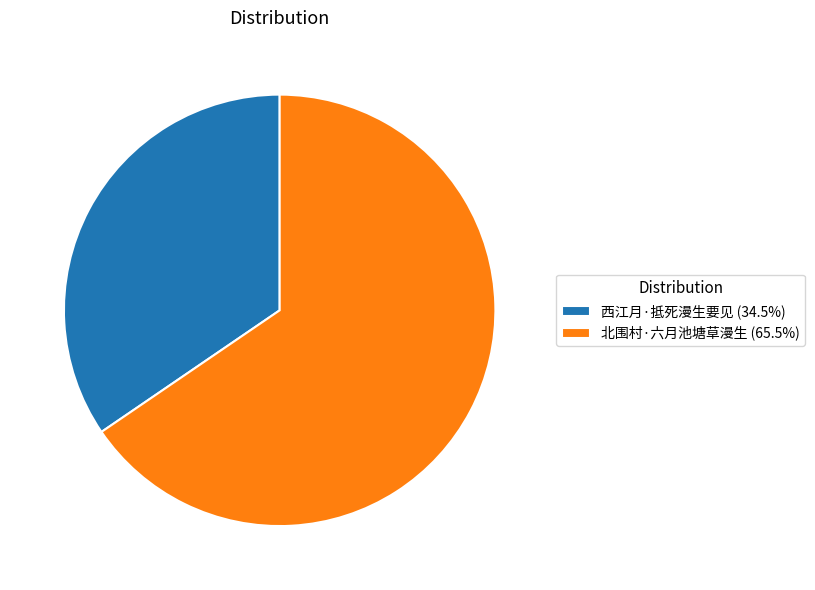

What is the ratio of the value at 北围村·六月池塘草漫生 to the value at 西江月·抵死漫生要见?

1.9